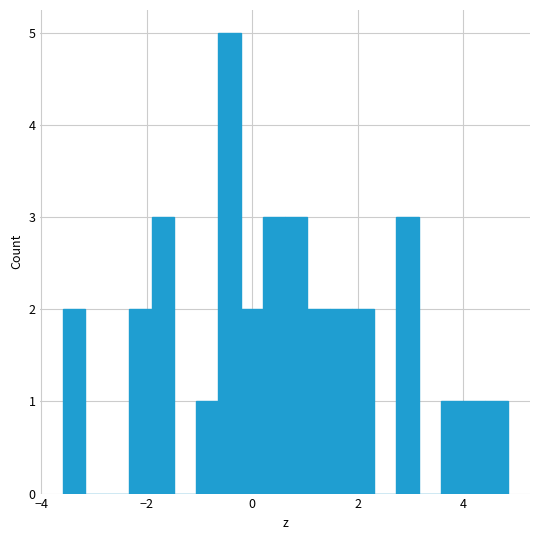

Around what value on the x-axis is the tallest bar? Give the approximate position of its centre, as read against the axis.

-0.4